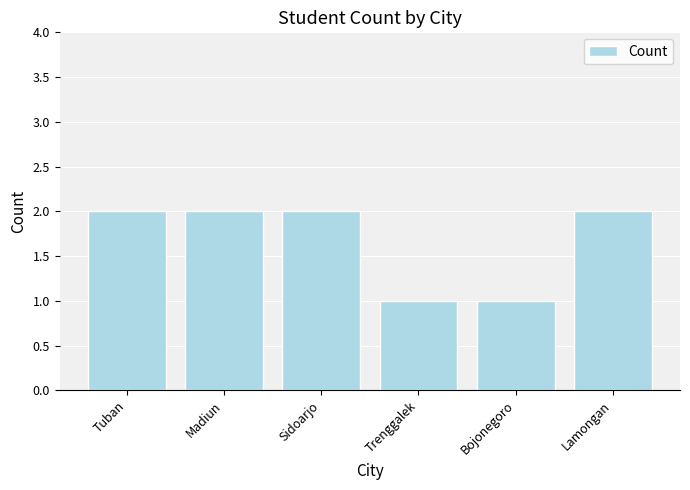

The value at Tuban is 2. True or false?

True